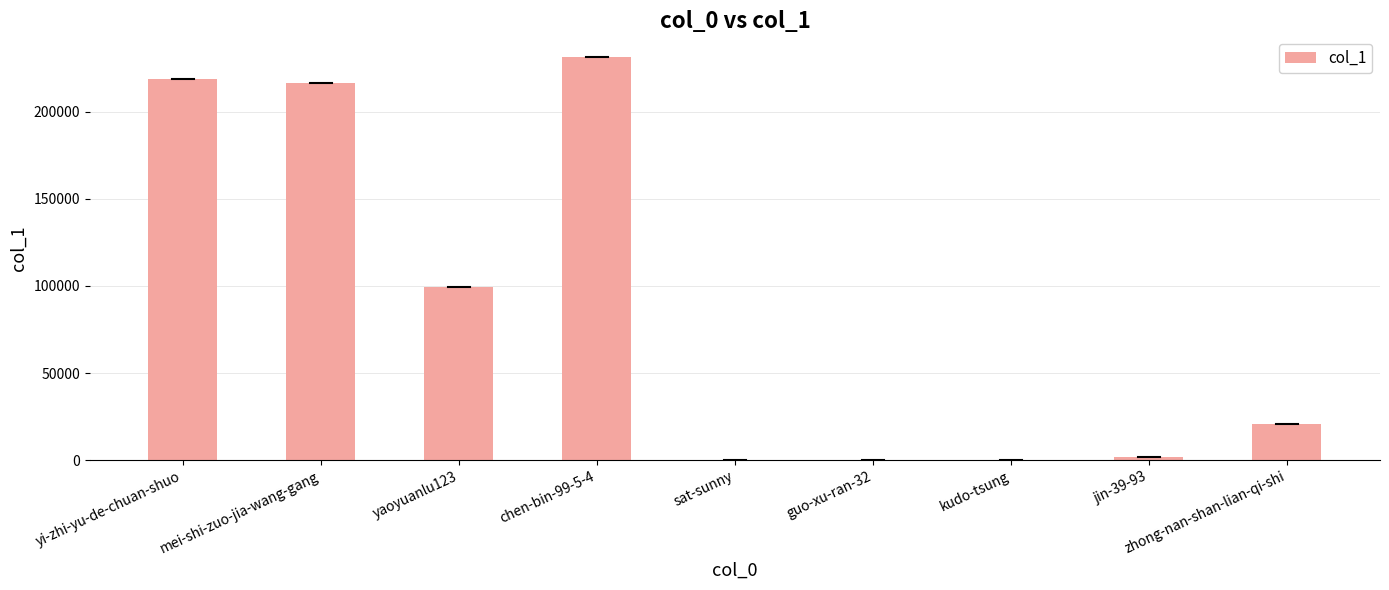

At which category does the chart reach its peak across all series?

chen-bin-99-5-4